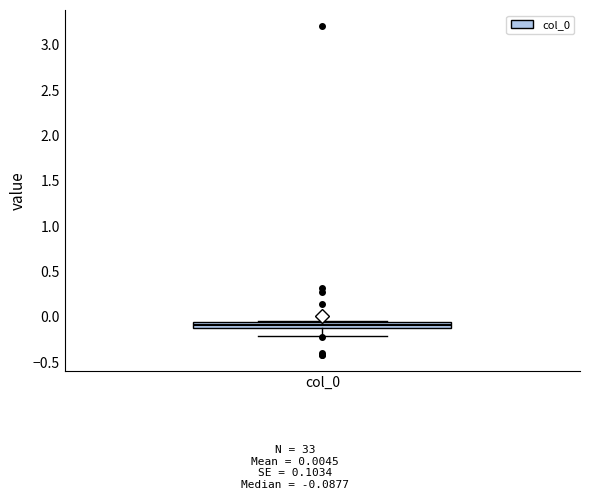

Where does the lower whisker of the box for col_0 end on the y-axis? The values are not printed on the chart, so give them approximately, as read against the axis.

-0.20